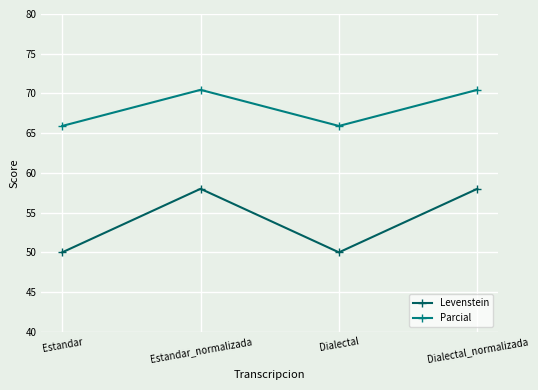

What are all the series names shown in the legend?

Levenstein, Parcial